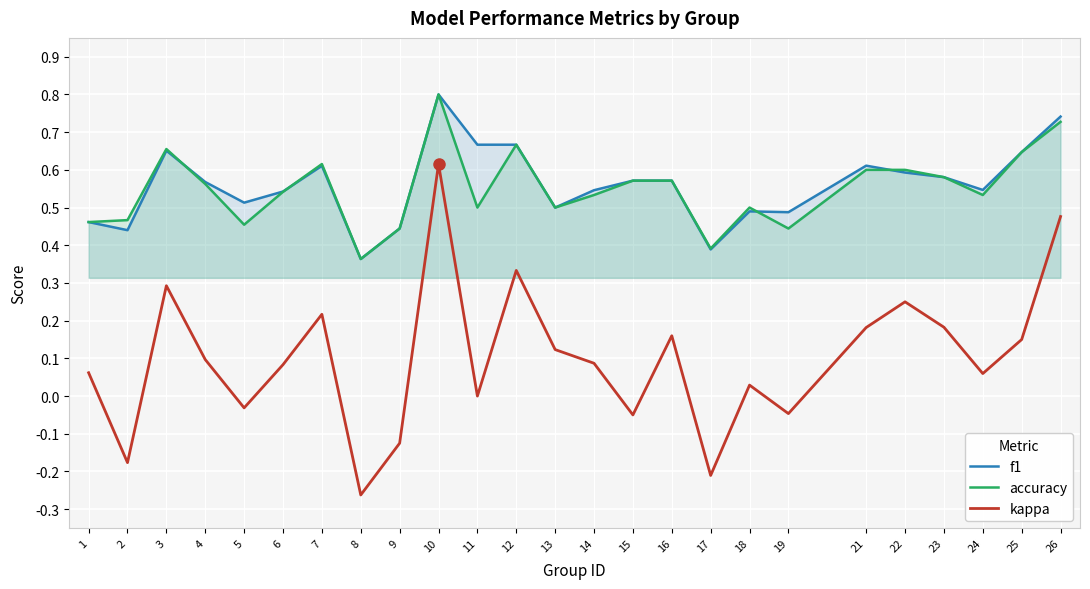

Reading right to left, what are all the values shown in this chart?

f1: 26=0.7	25=0.6	24=0.5	23=0.6	22=0.6	21=0.6	19=0.5	18=0.5	17=0.4	16=0.6	15=0.6	14=0.5	13=0.5	12=0.7	11=0.7	10=0.8	9=0.4	8=0.4	7=0.6	6=0.5	5=0.5	4=0.6	3=0.7	2=0.4	1=0.5
accuracy: 26=0.7	25=0.6	24=0.5	23=0.6	22=0.6	21=0.6	19=0.4	18=0.5	17=0.4	16=0.6	15=0.6	14=0.5	13=0.5	12=0.7	11=0.5	10=0.8	9=0.4	8=0.4	7=0.6	6=0.5	5=0.5	4=0.6	3=0.7	2=0.5	1=0.5
kappa: 26=0.5	25=0.1	24=0.1	23=0.2	22=0.2	21=0.2	19=-0.0	18=0.0	17=-0.2	16=0.2	15=-0.1	14=0.1	13=0.1	12=0.3	11=0.0	10=0.6	9=-0.1	8=-0.3	7=0.2	6=0.1	5=-0.0	4=0.1	3=0.3	2=-0.2	1=0.1